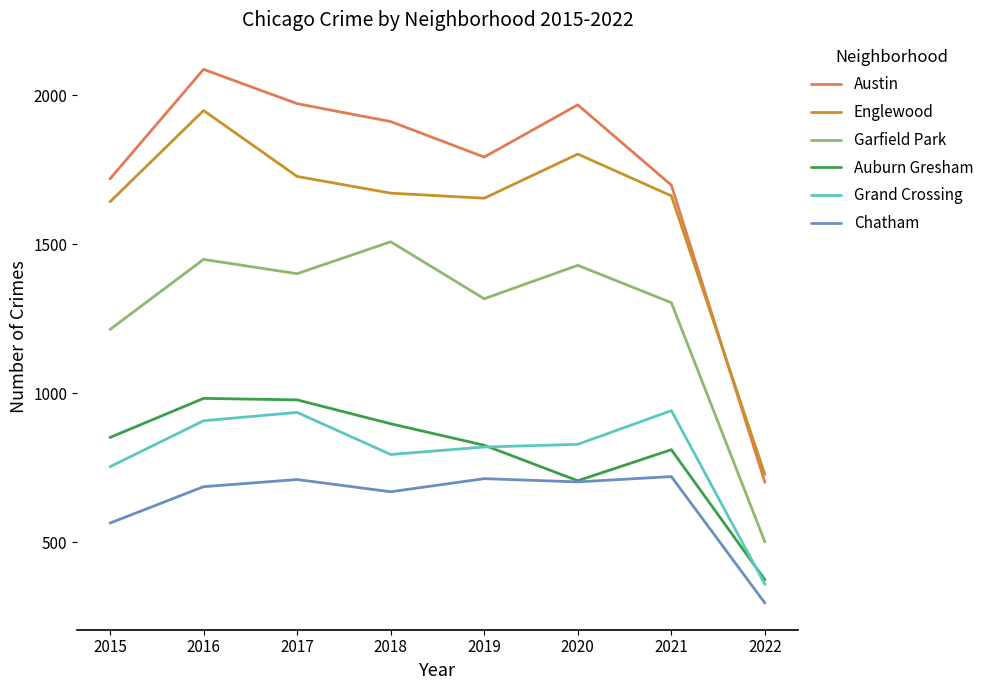

At which category does Chatham reach its first local valley?

2018